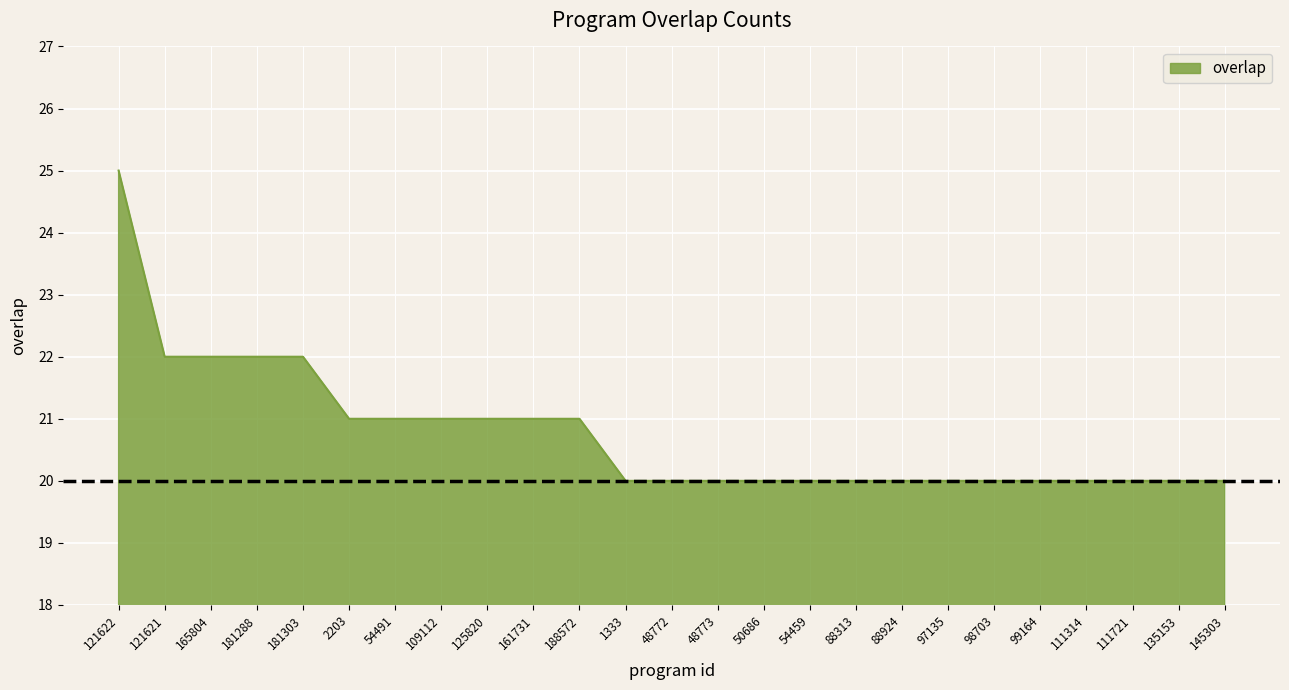

Does the chart display data point markers on the line(s)?

No